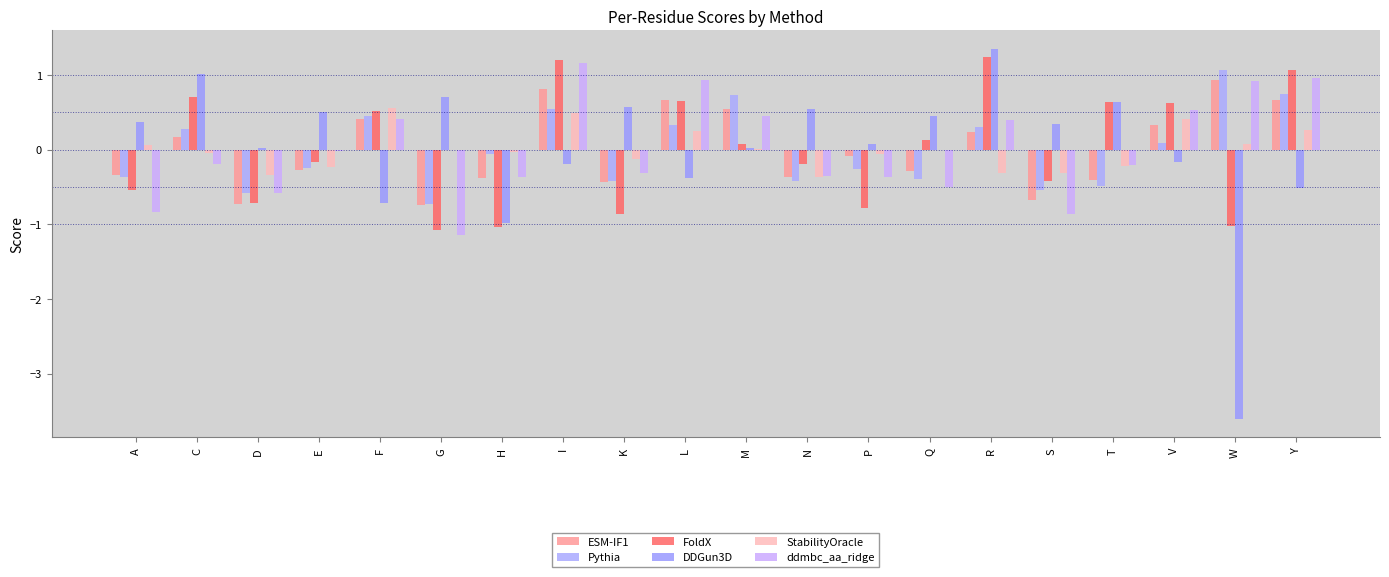

What is the value of the ddmbc_aa_ridge bar at the 5th from the left?

0.4